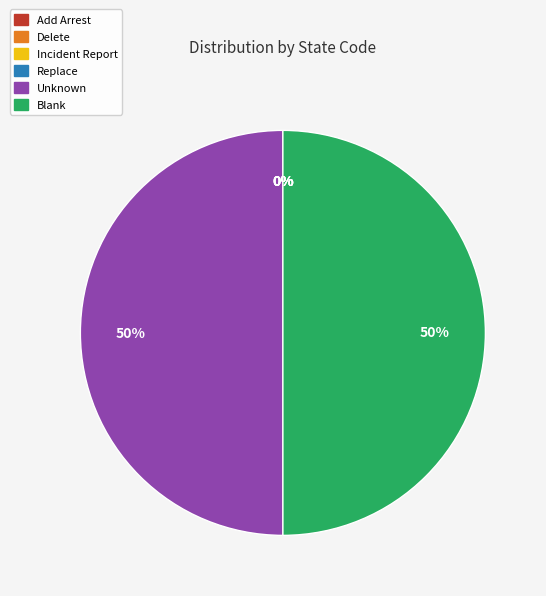

To the nearest percent, what is the difference between the largest and smallest slice percentages?

50%